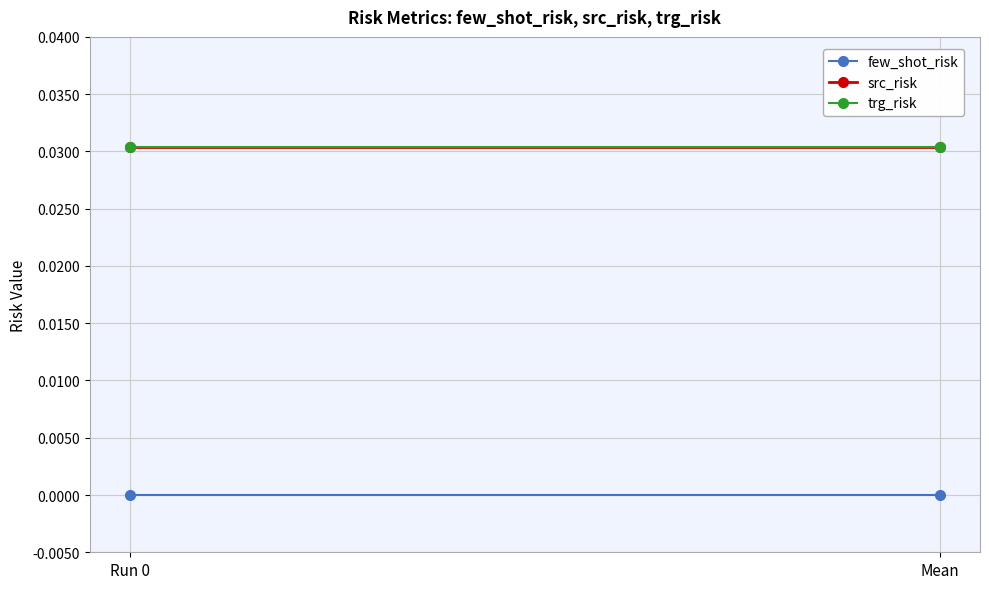

Is the value of trg_risk at Run 0 greater than the value of few_shot_risk at Run 0?

Yes